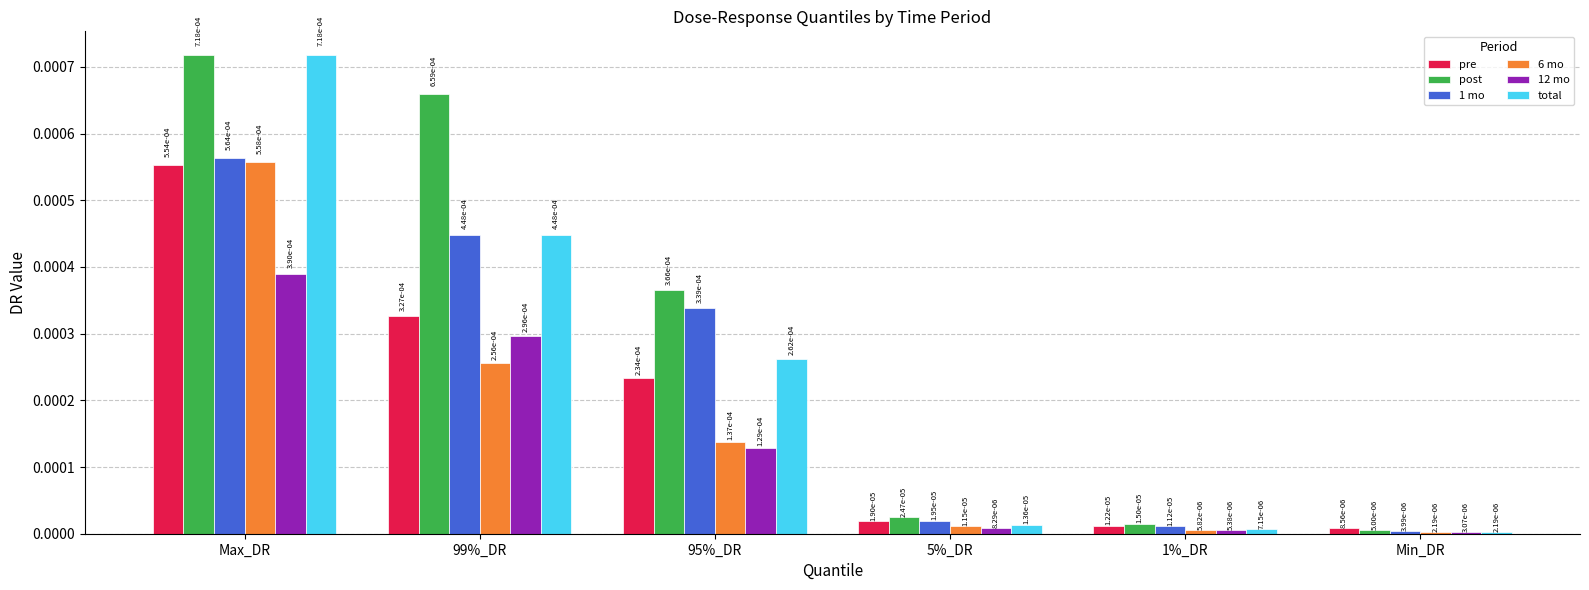

What are all the series names shown in the legend?

pre, post, 1 mo, 6 mo, 12 mo, total